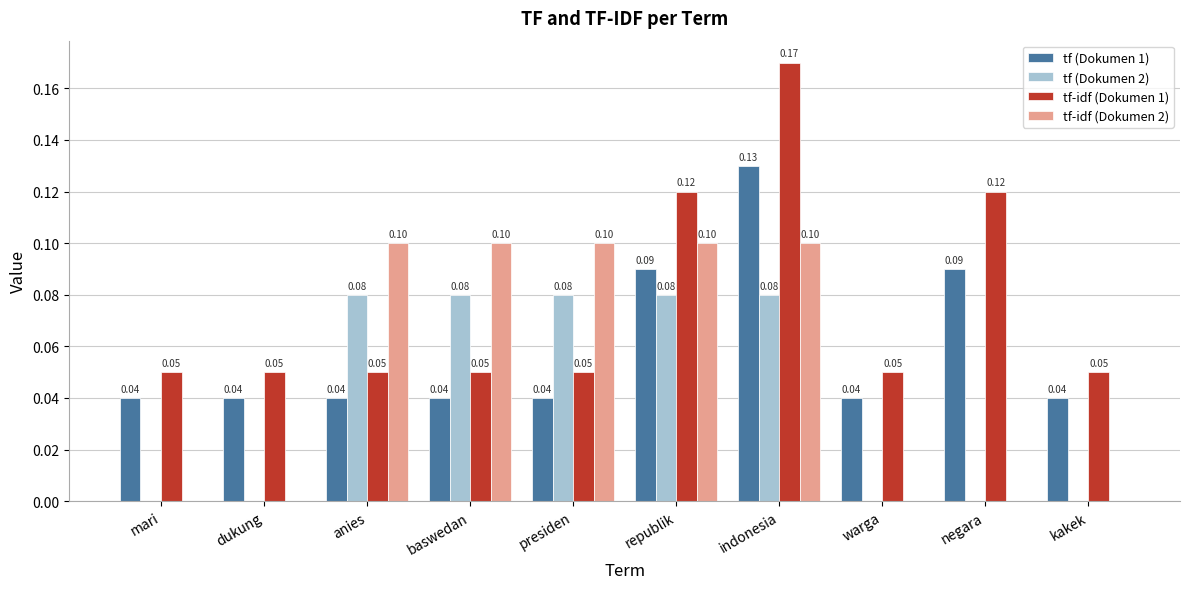

What is the sum of all tf-idf (Dokumen 2) values?

0.5